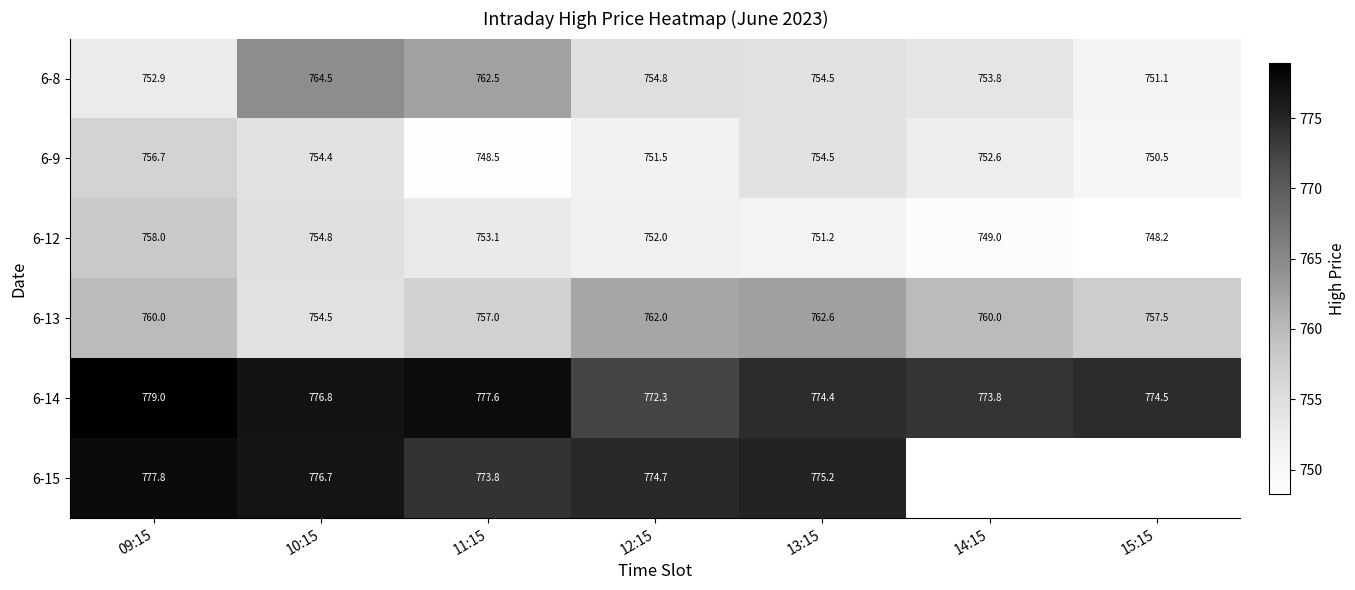

List the series in order of their peak value, lowest first.

6-9, 6-12, 6-13, 6-8, 6-15, 6-14